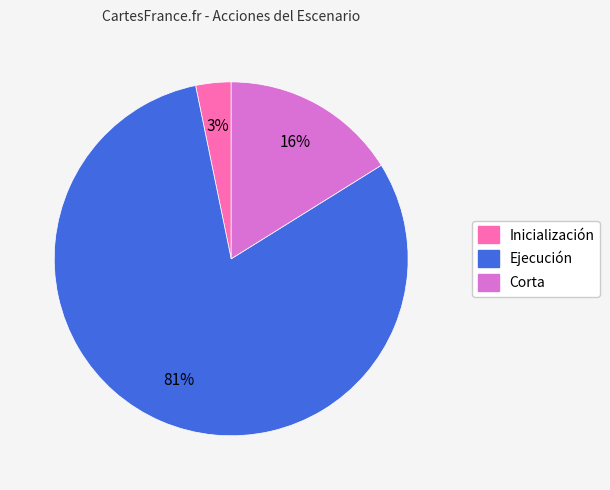

Rank the categories by value from highest to lowest.

Ejecución, Corta, Inicialización